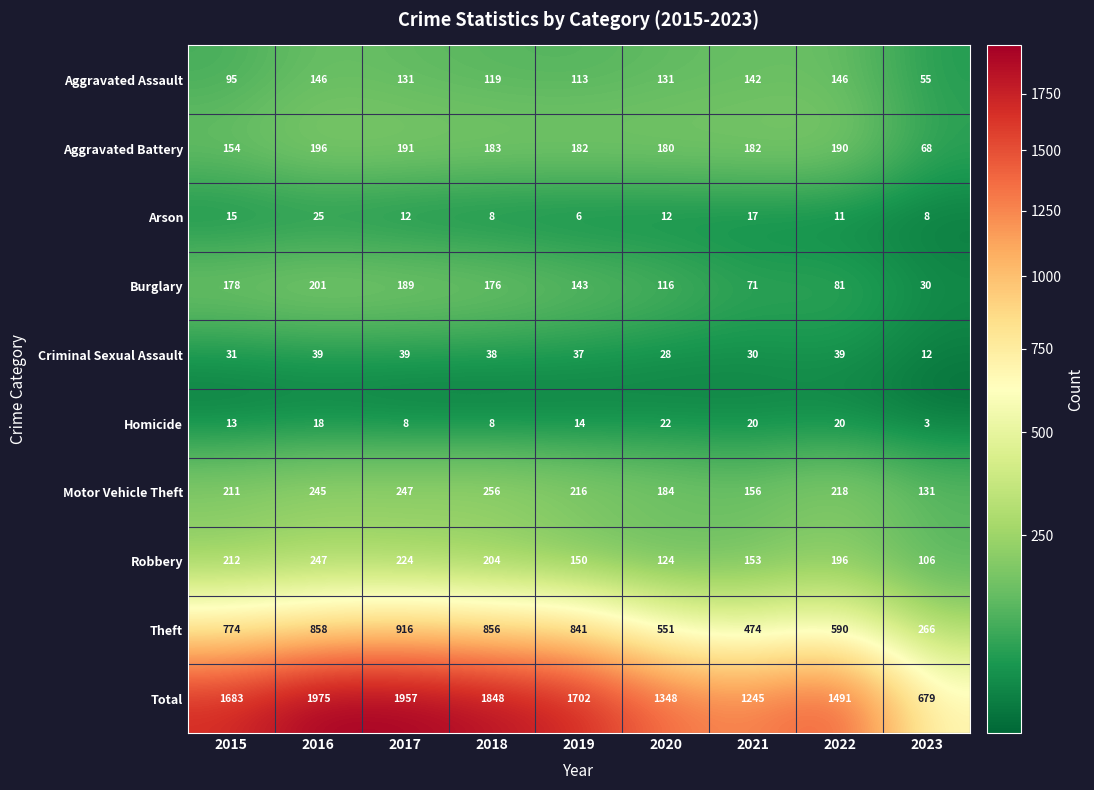

Which series has the largest total across all categories?

Total